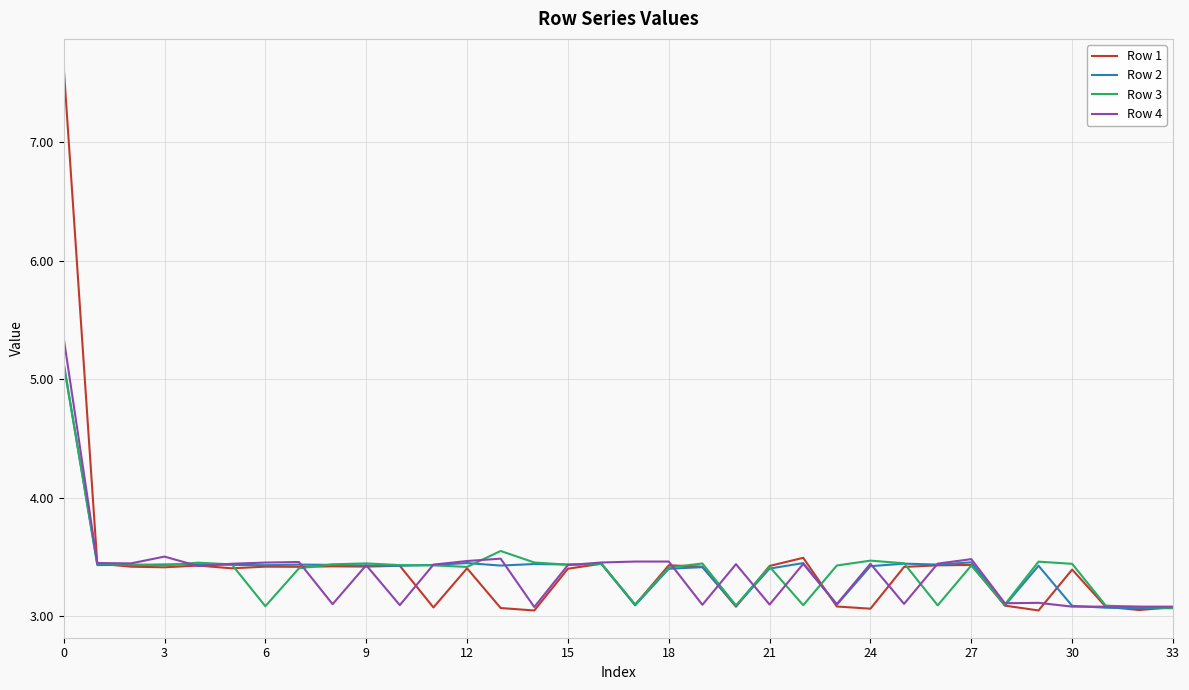

What is the minimum value shown in the chart?

3.0